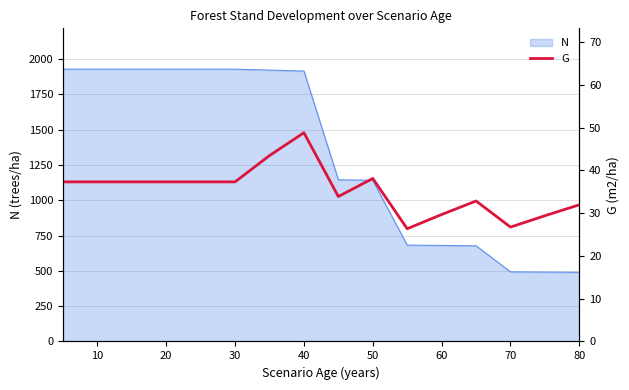

What is the highest value of the N series?

1927.5